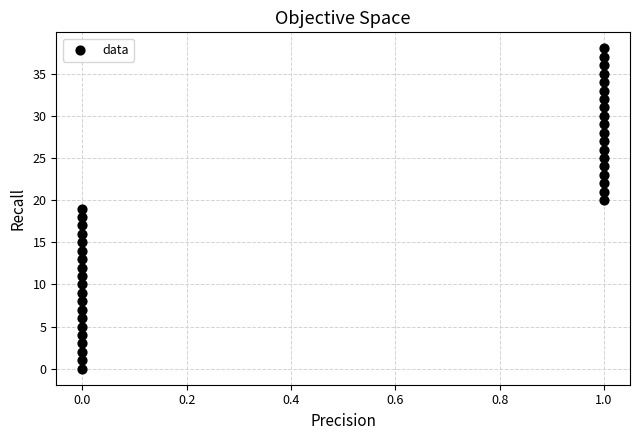

What is the range of Y values (max minus min)?

38